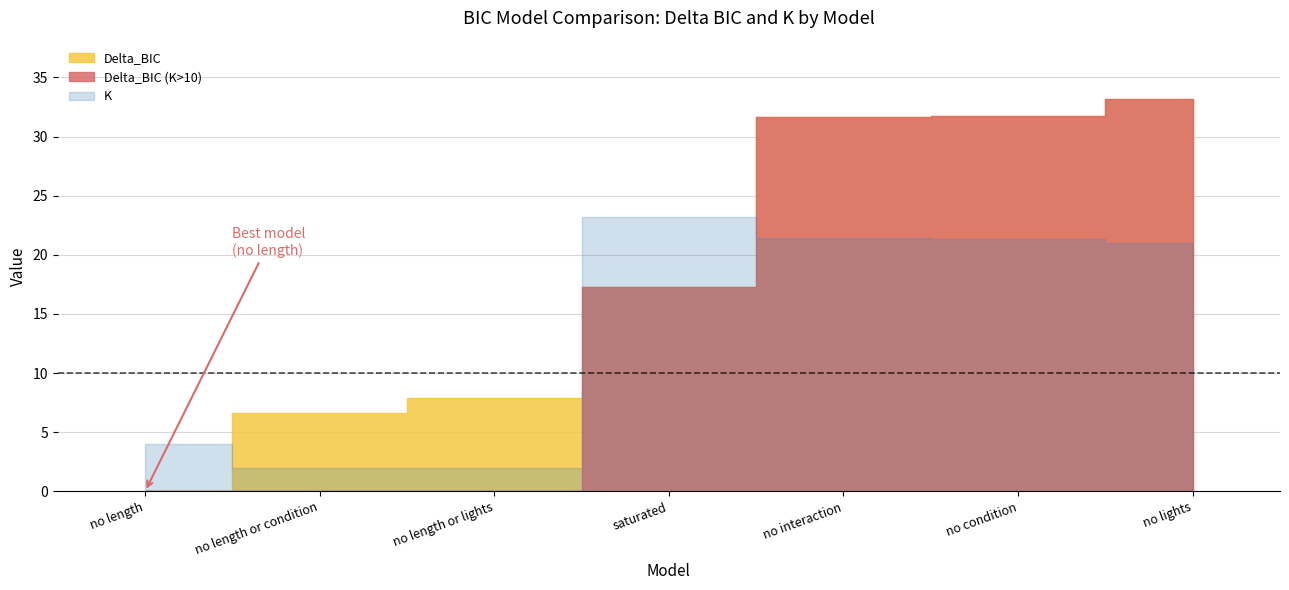

True or false: Delta_BIC and K intersect in this chart.

True